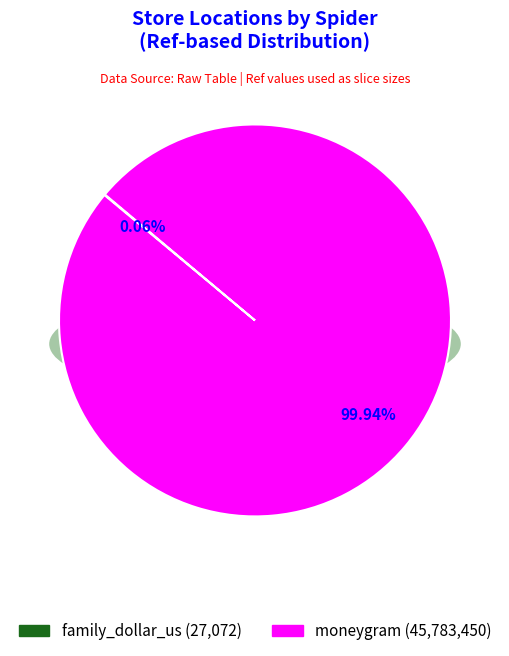

Is there a majority slice in this chart?

Yes